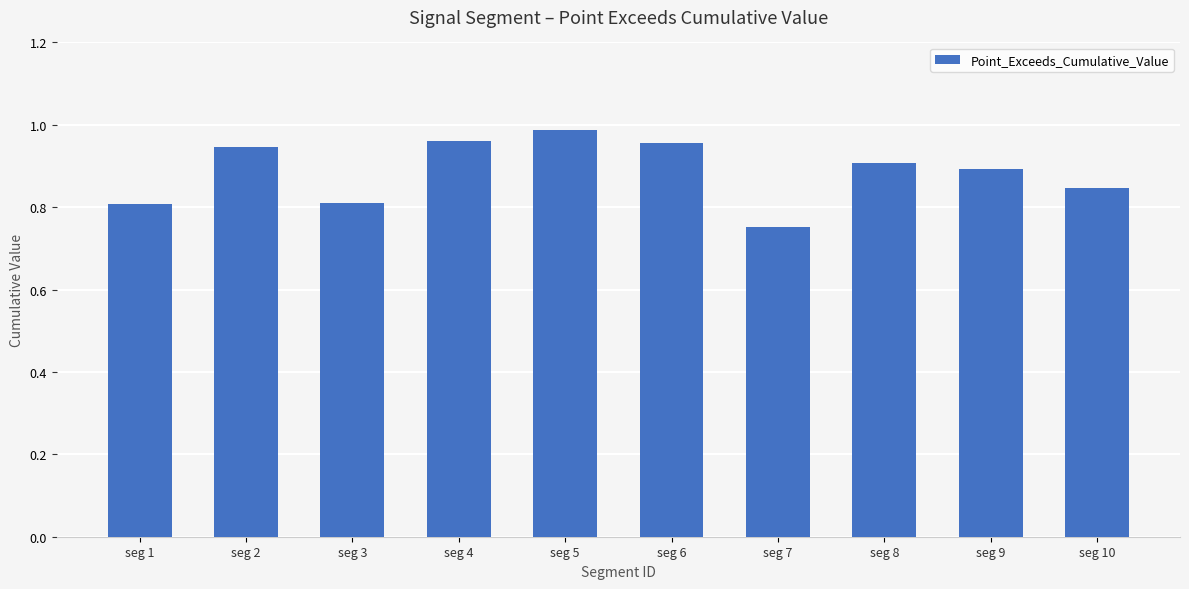

The value at seg 10 is 1.3. True or false?

False